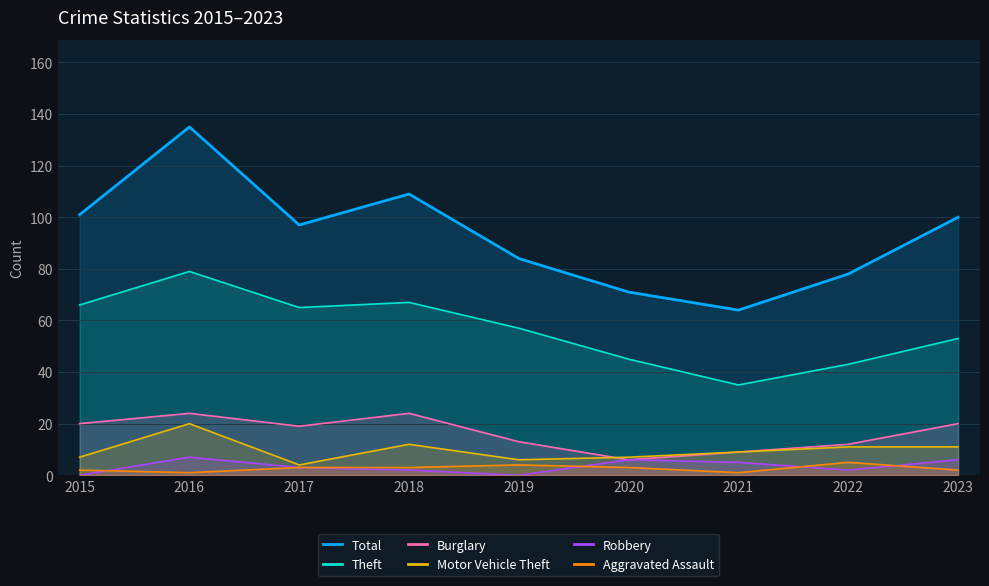

Which series has the largest range (max minus min)?

Total